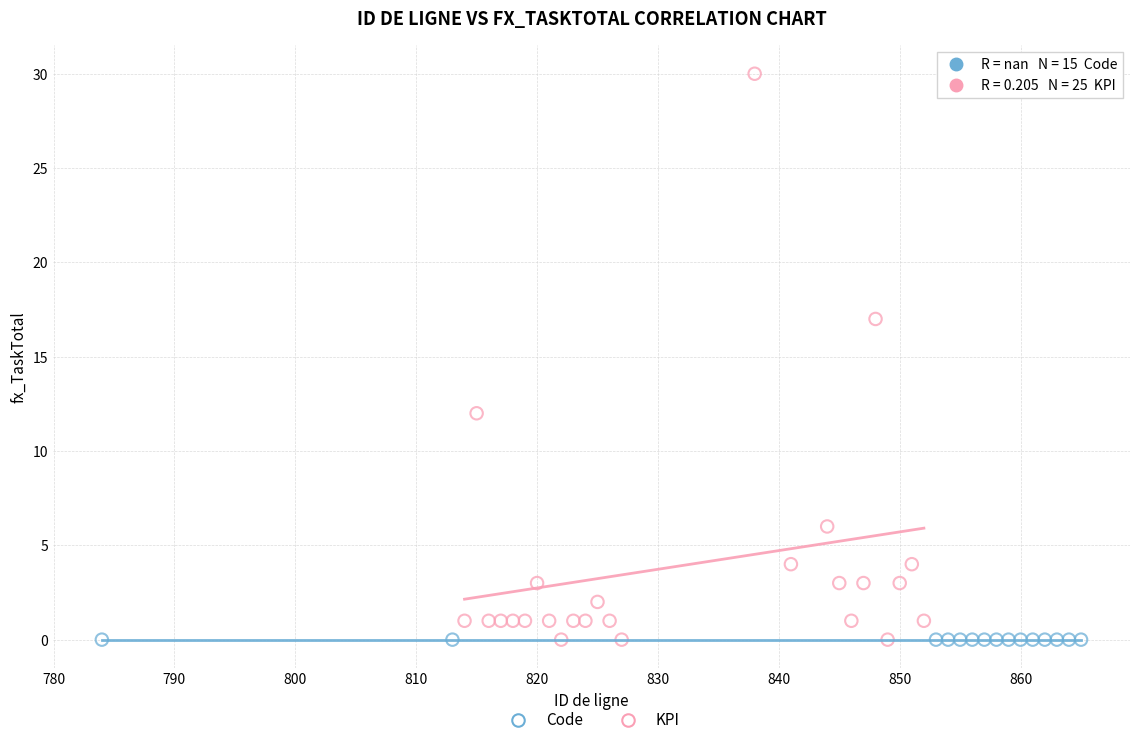

What are all the series names shown in the legend?

Code, KPI